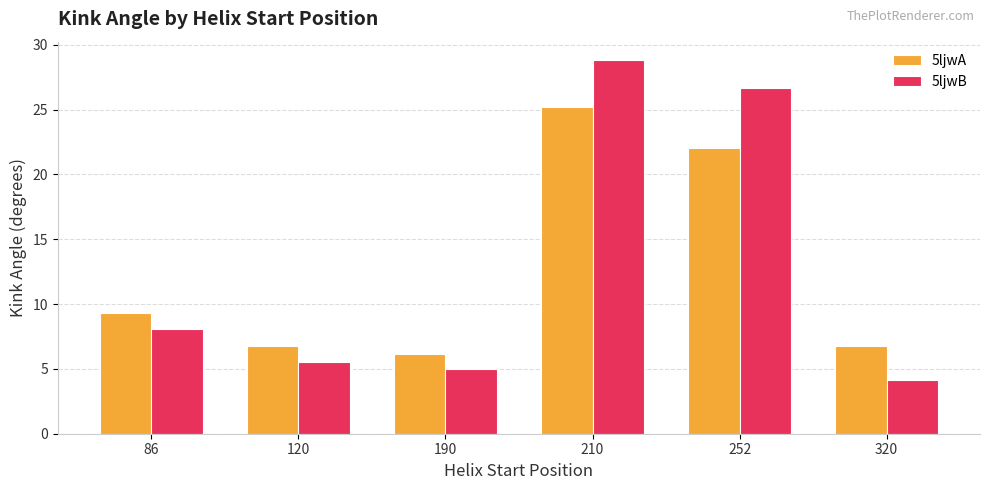

Which category has the lowest value across all series?

320